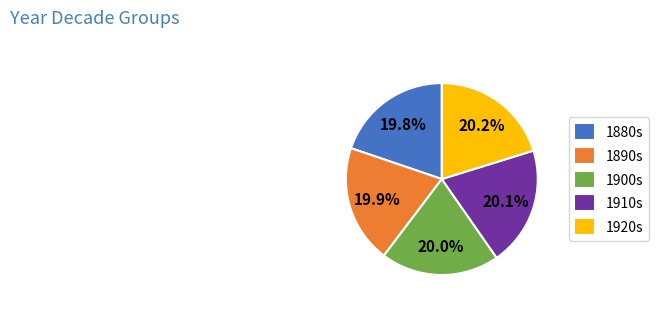

How much of the chart is everything except 1910s?

79.9%